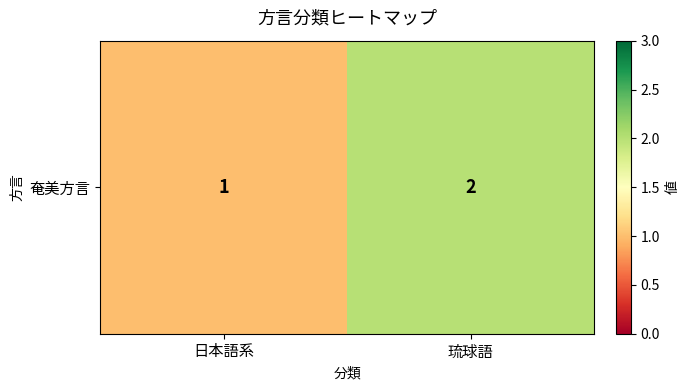

Reading right to left, extract all data points from this chart.

2	1